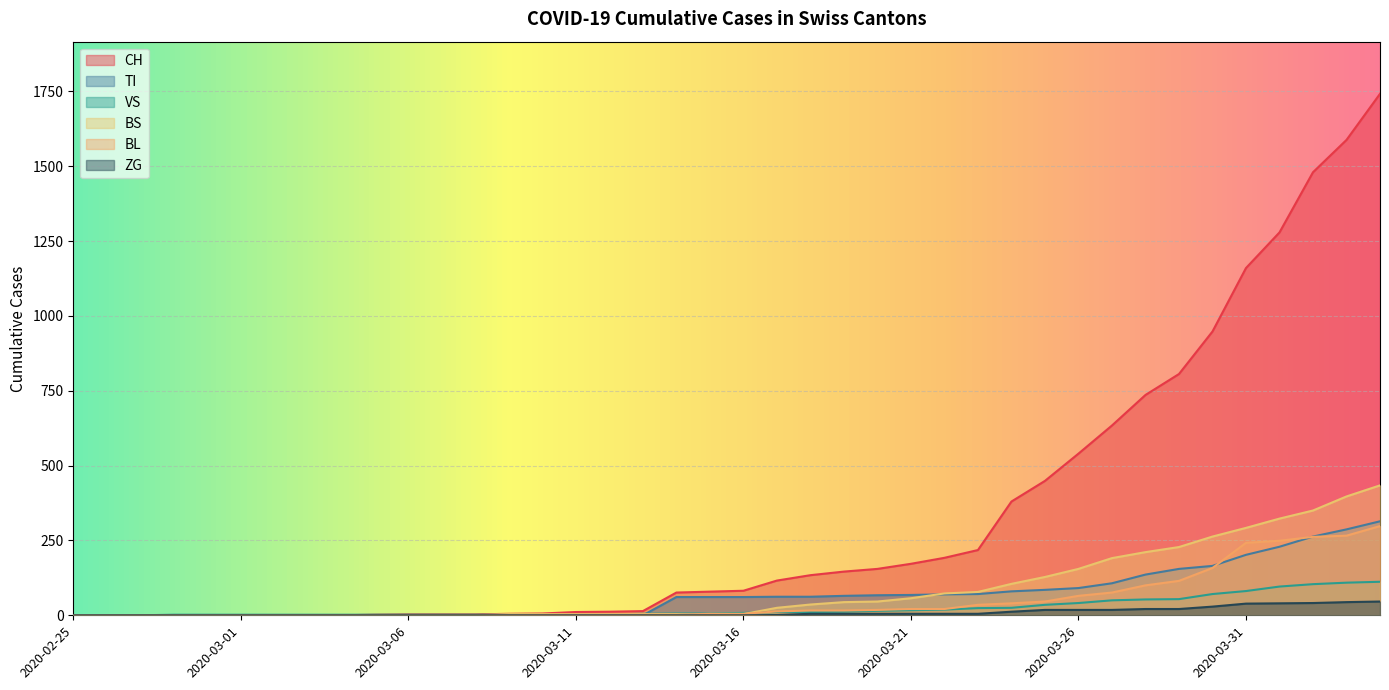

What is the approximate value of BL at 2020-04-03, to the nearest 5?

265